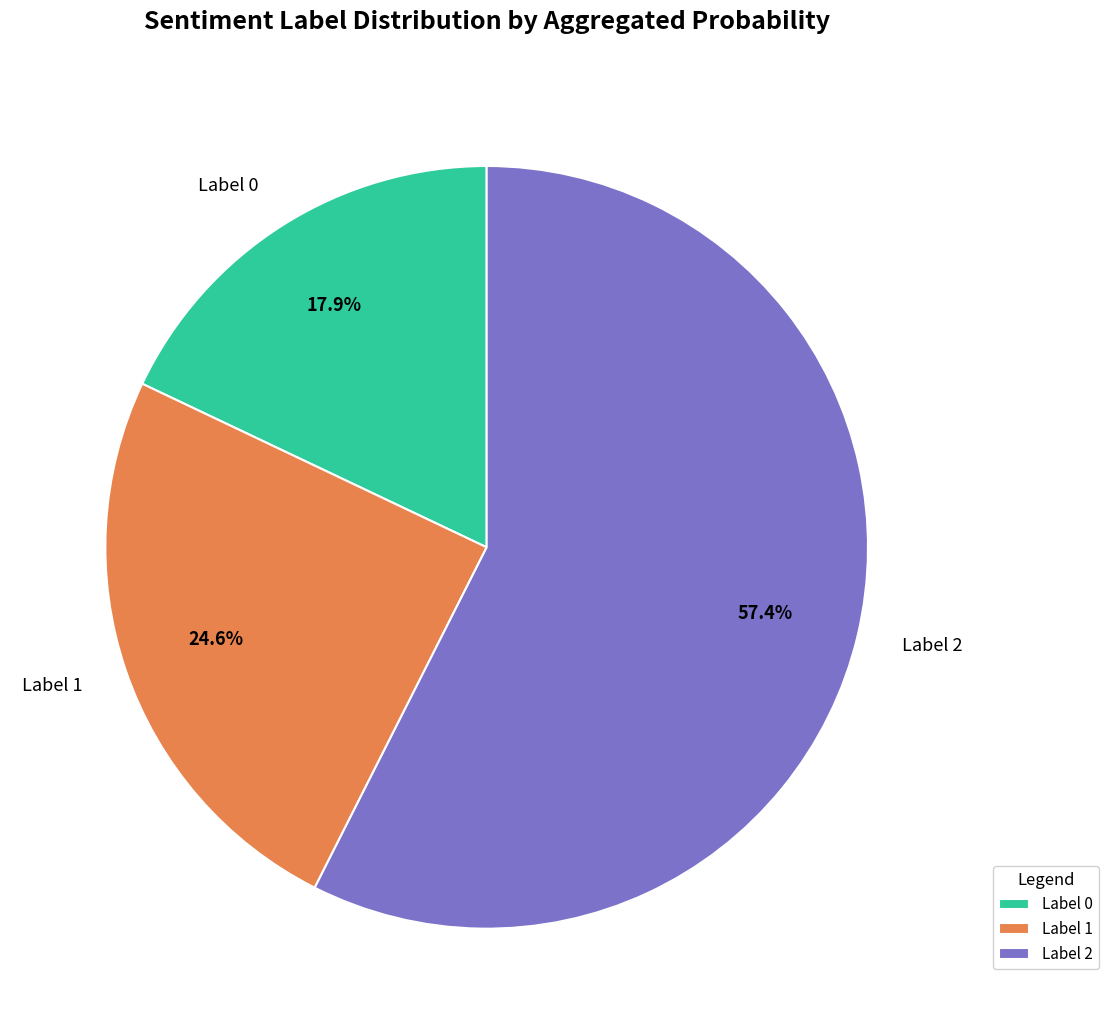

Count the number of slices in the pie.

3